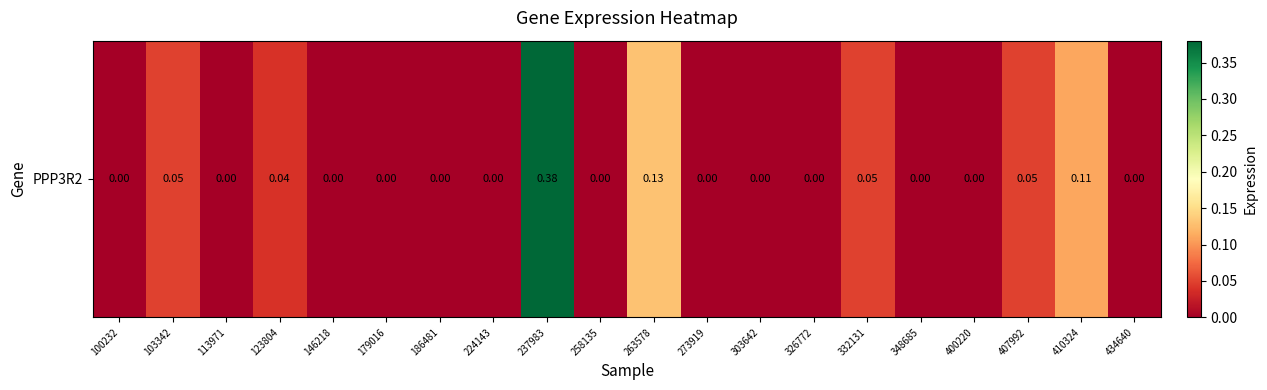

Reading left to right, what are all the values shown in this chart?

0.0	0.1	0.0	0.0	0.0	0.0	0.0	0.0	0.4	0.0	0.1	0.0	0.0	0.0	0.1	0.0	0.0	0.1	0.1	0.0